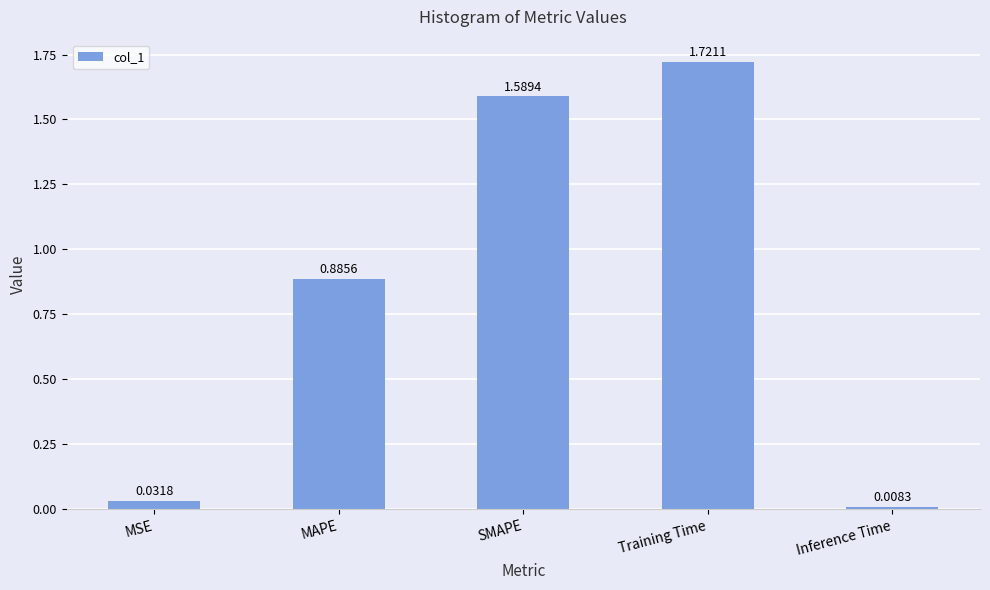

How many distinct data groups are displayed?

1